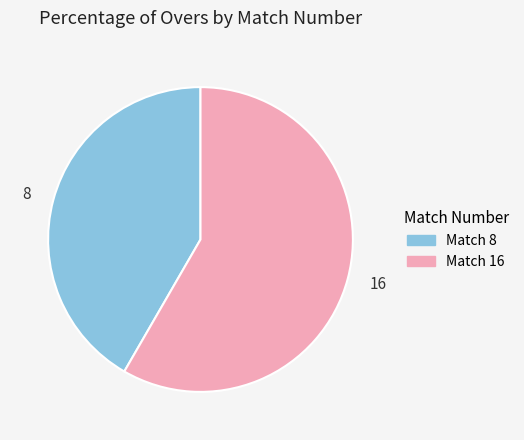

Is the sum of 8 and 16 greater than half?

Yes